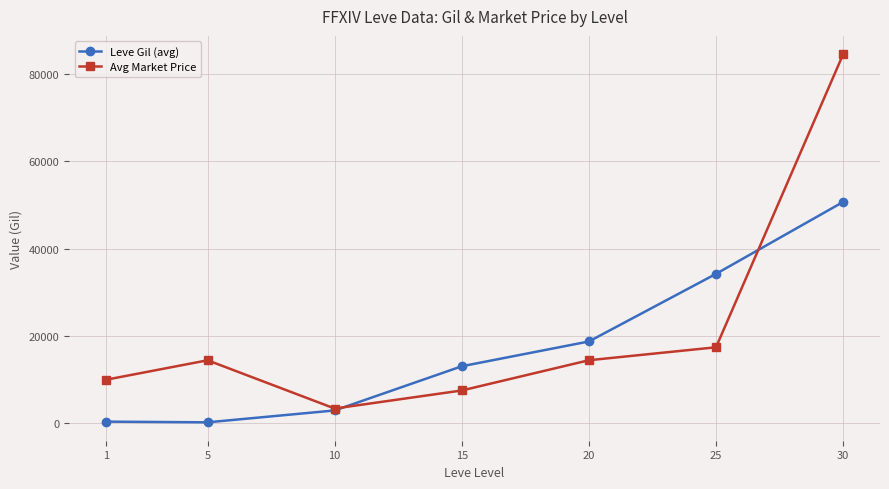

What is the maximum value for Avg Market Price?

84522.2